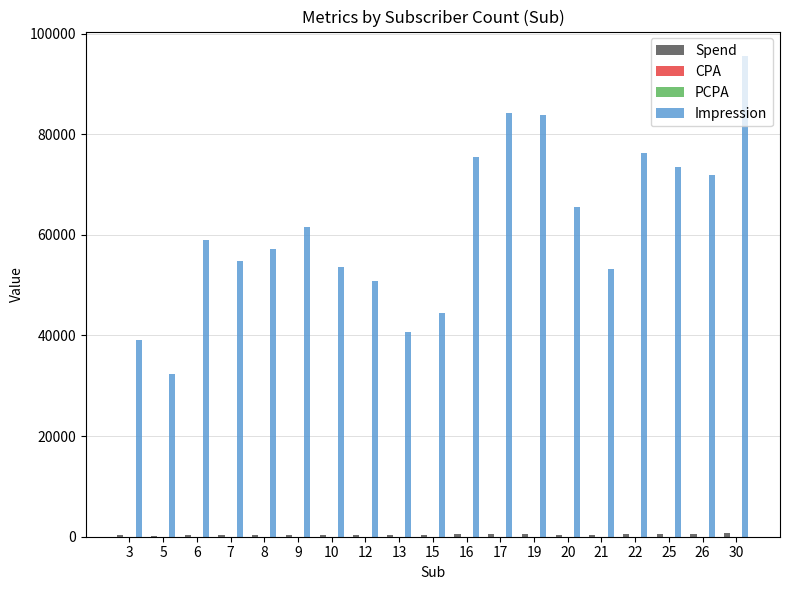

Between 5 and 25, which series saw the biggest shift?

Impression